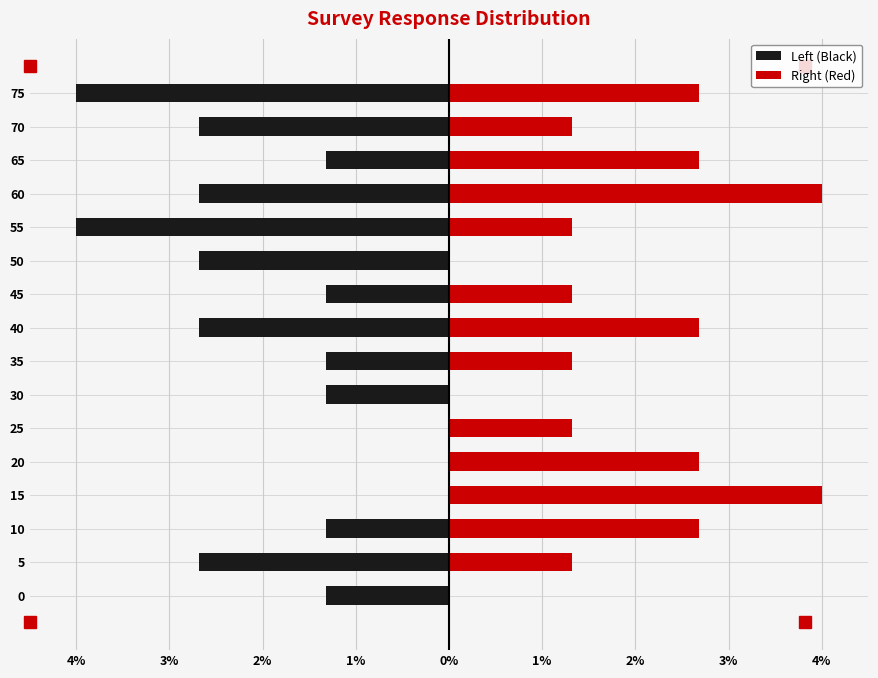

What is the smallest value displayed?

-4.0